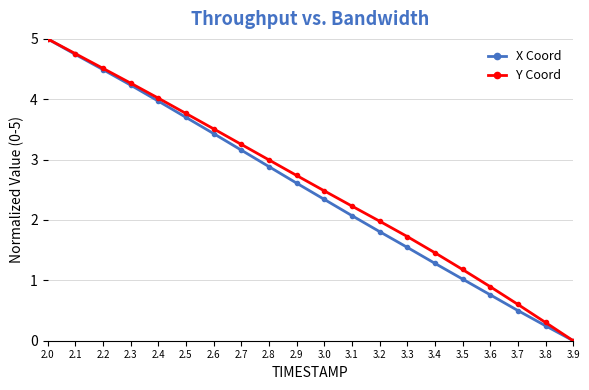

What is the label of the 8th point from the left?

2.7